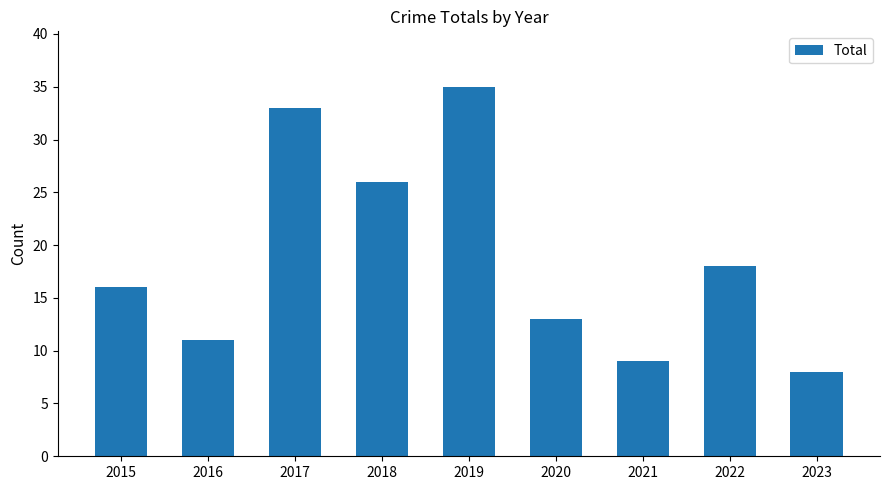

Reading left to right, extract all data points from this chart.

2015=16	2016=11	2017=33	2018=26	2019=35	2020=13	2021=9	2022=18	2023=8